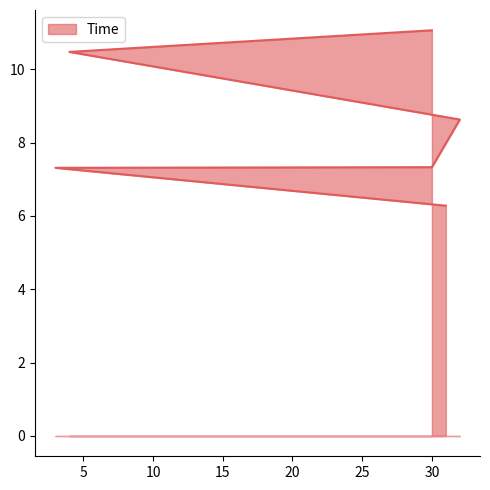

What is the value of the 1st point from the left?

6.3